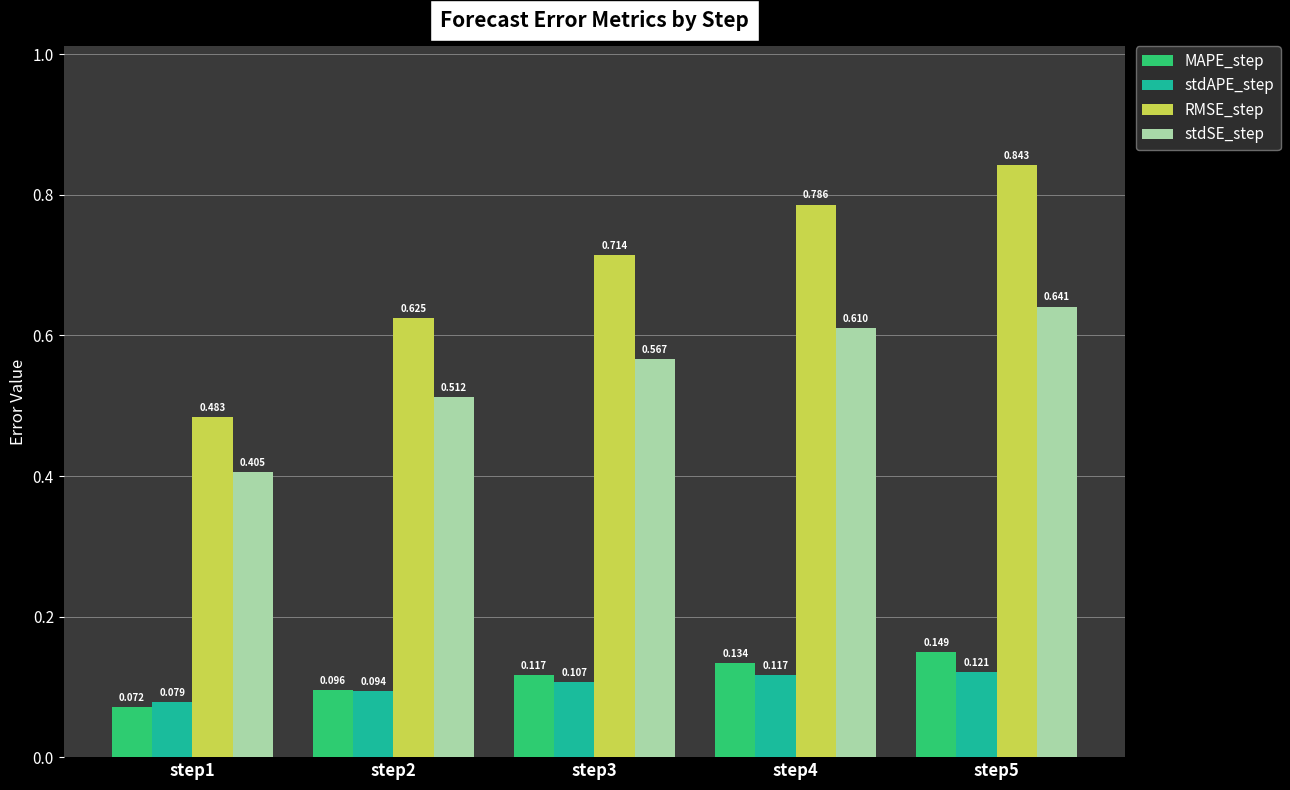

How many groups of bars are there?

5